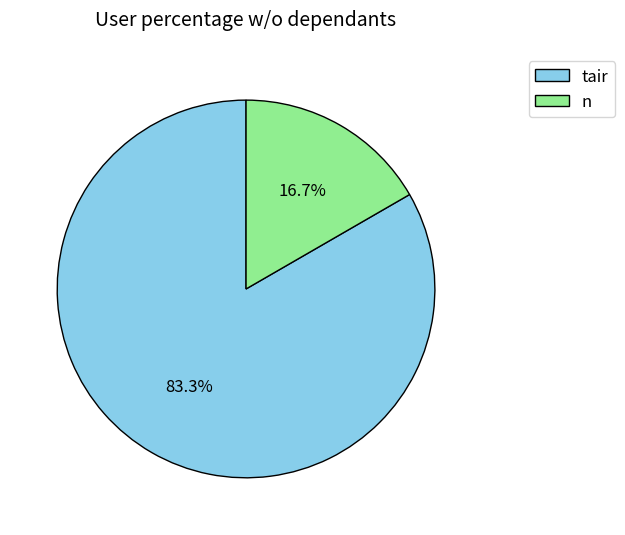

True or false: tair accounts for 83% of the total.

True